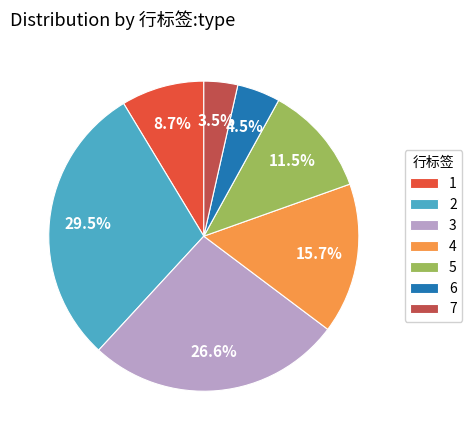

To the nearest percent, what percentage of the pie is 3?

27%